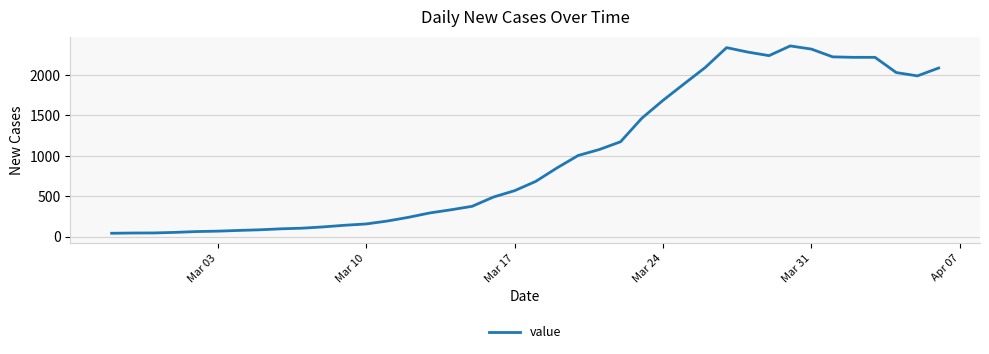

What is the difference between the maximum and minimum values?

2315